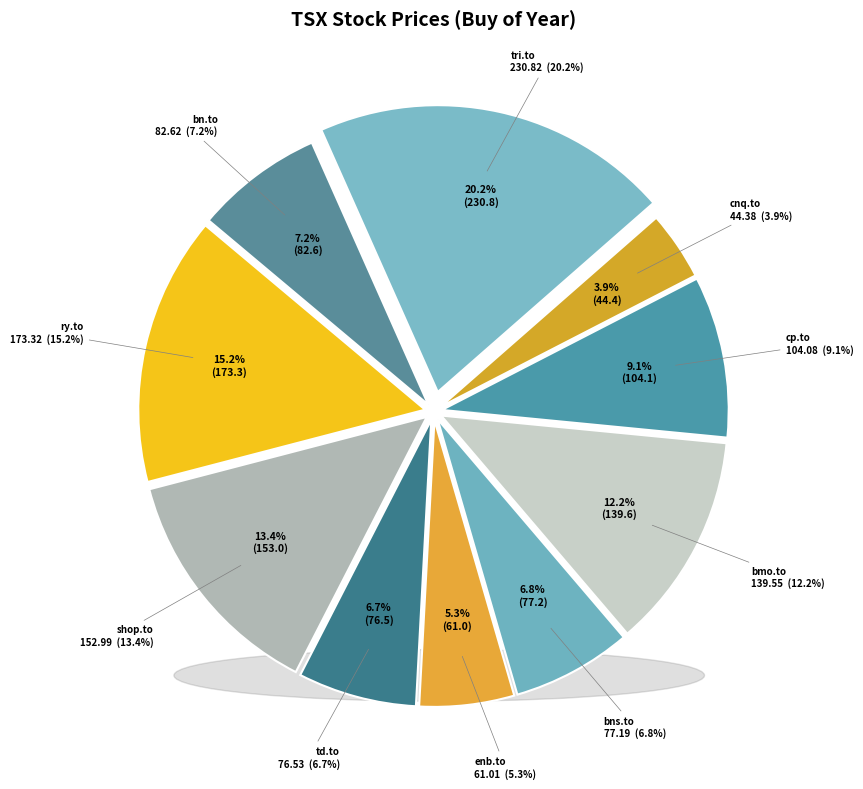

Which slice is the largest?

tri.to